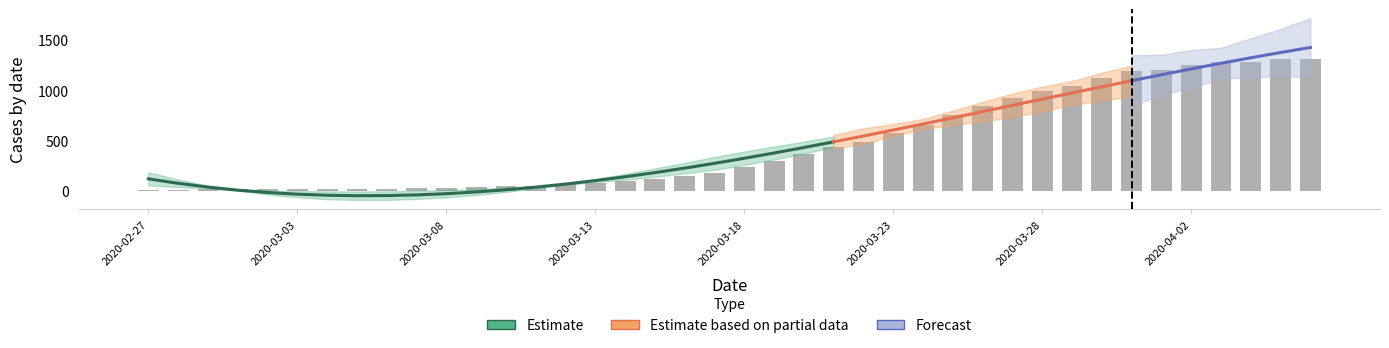

What is the approximate value at 2020-03-27?

924